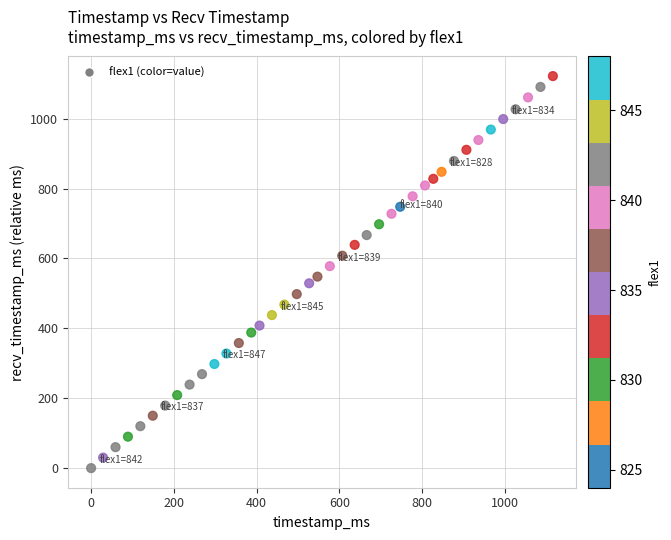

What is the range of Y values (max minus min)?

1122